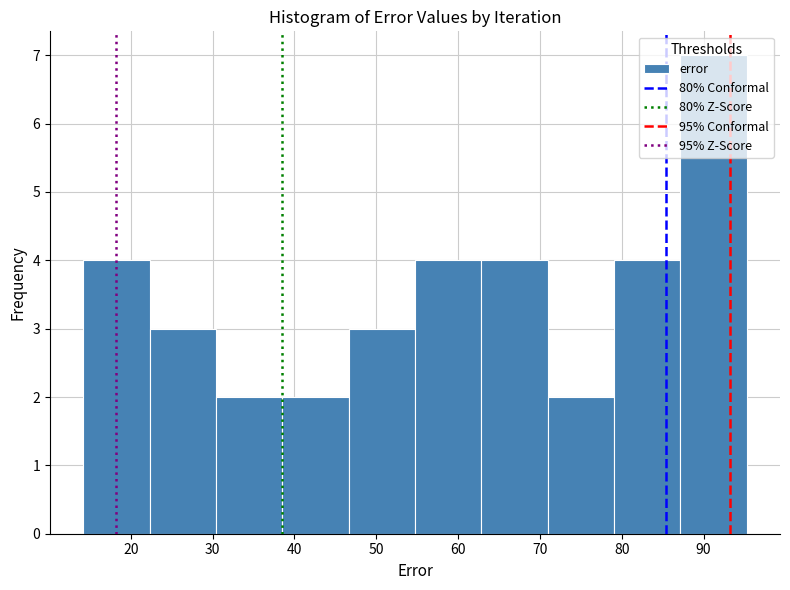

Over which range of the x-axis is the bar tallest?

87 to 95